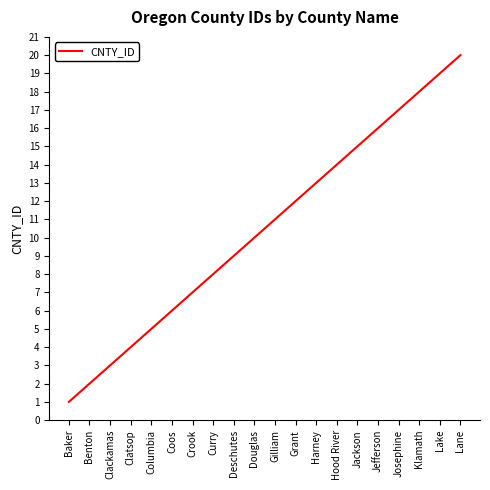

Does the chart display data point markers on the line(s)?

No